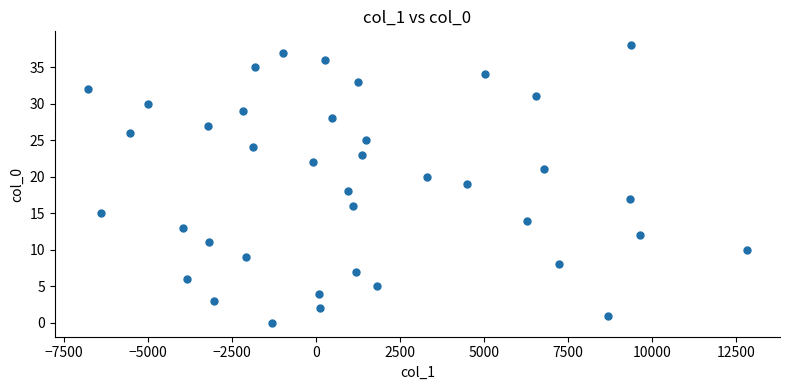

What is the range of Y values (max minus min)?

38